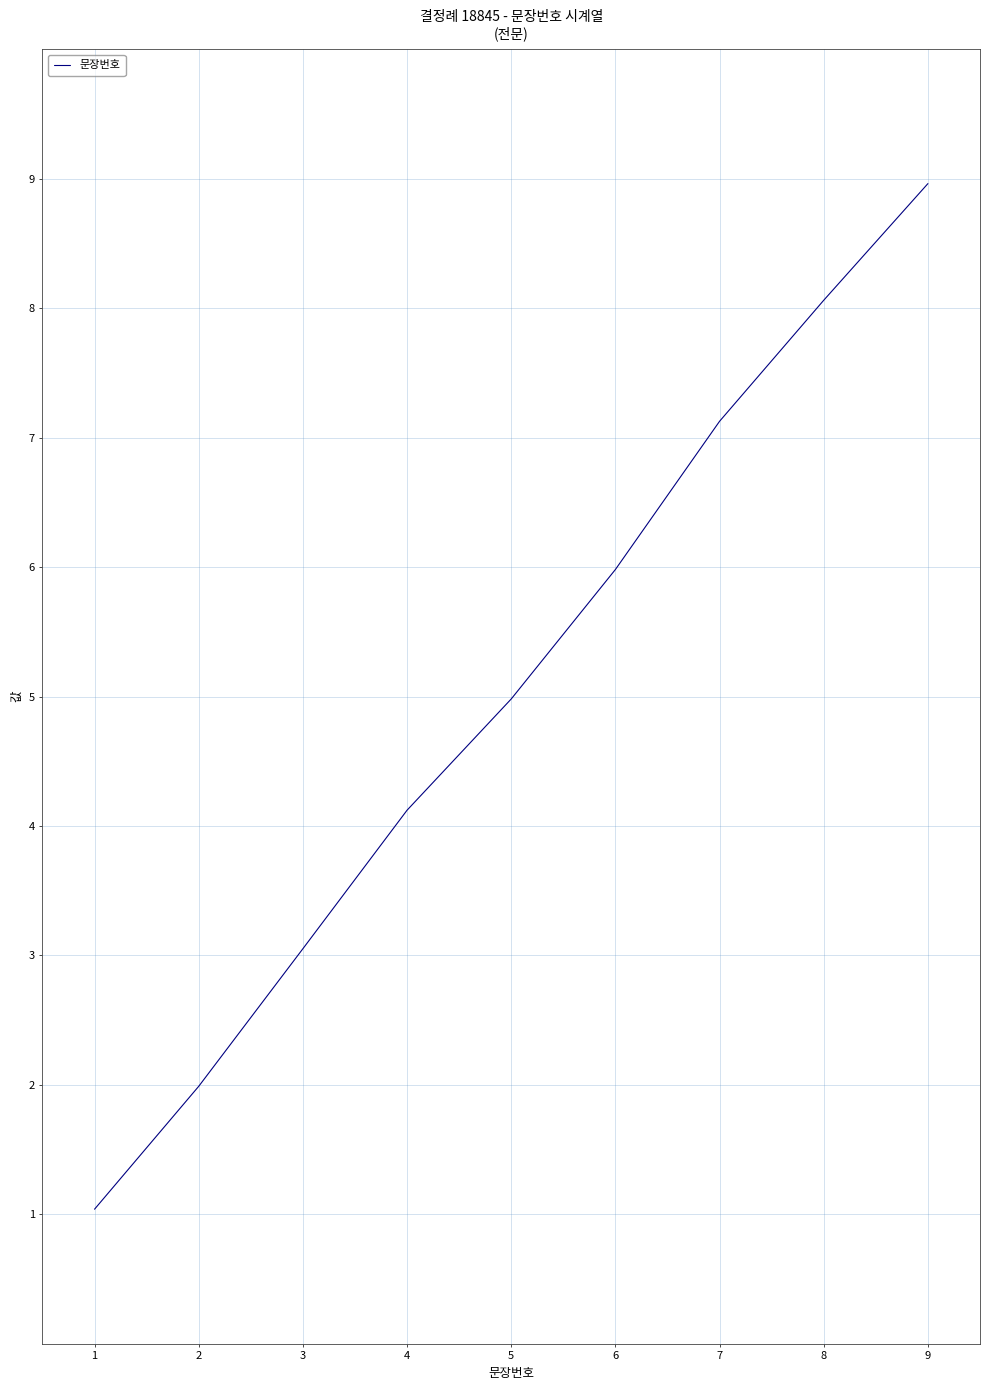

What is the minimum value shown in the chart?

1.0